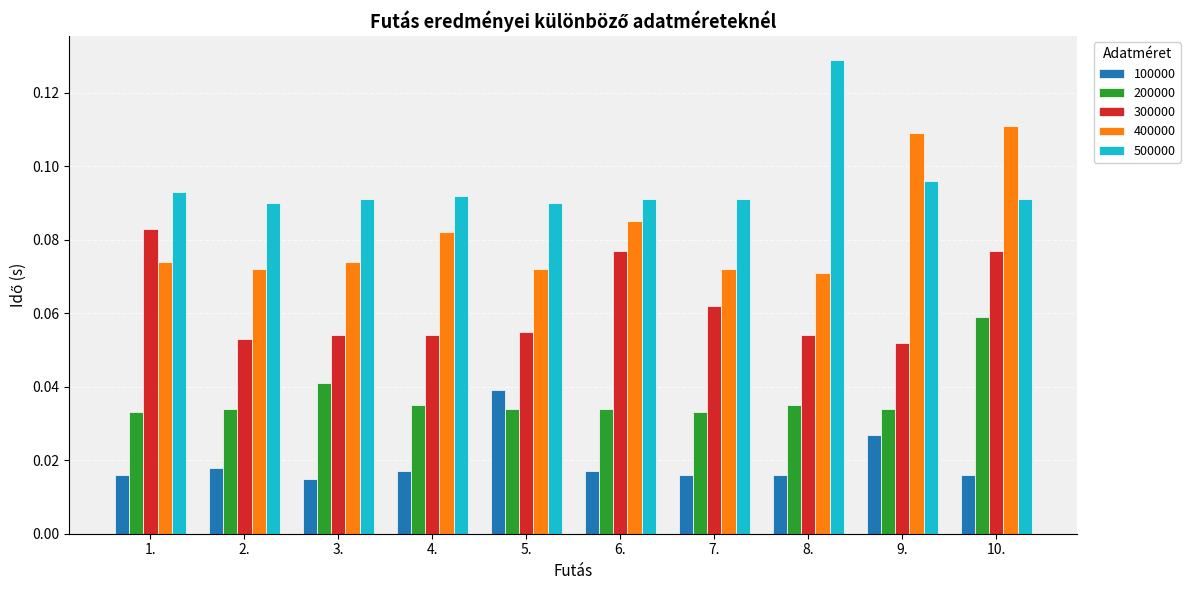

Rank the series by their maximum value, from lowest to highest.

100000, 200000, 300000, 400000, 500000